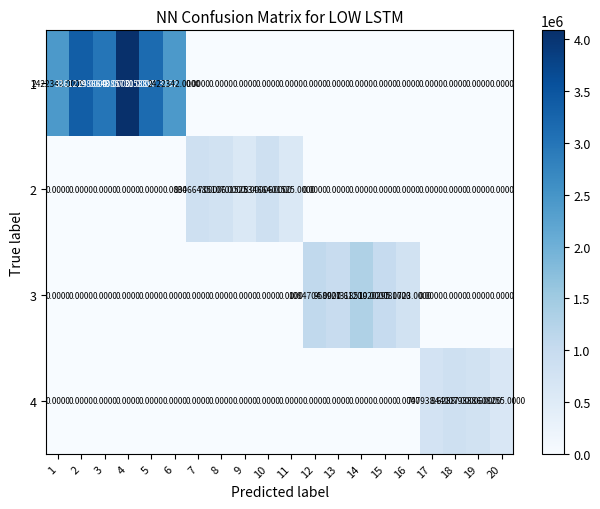

Which category has the highest value across all series?

4